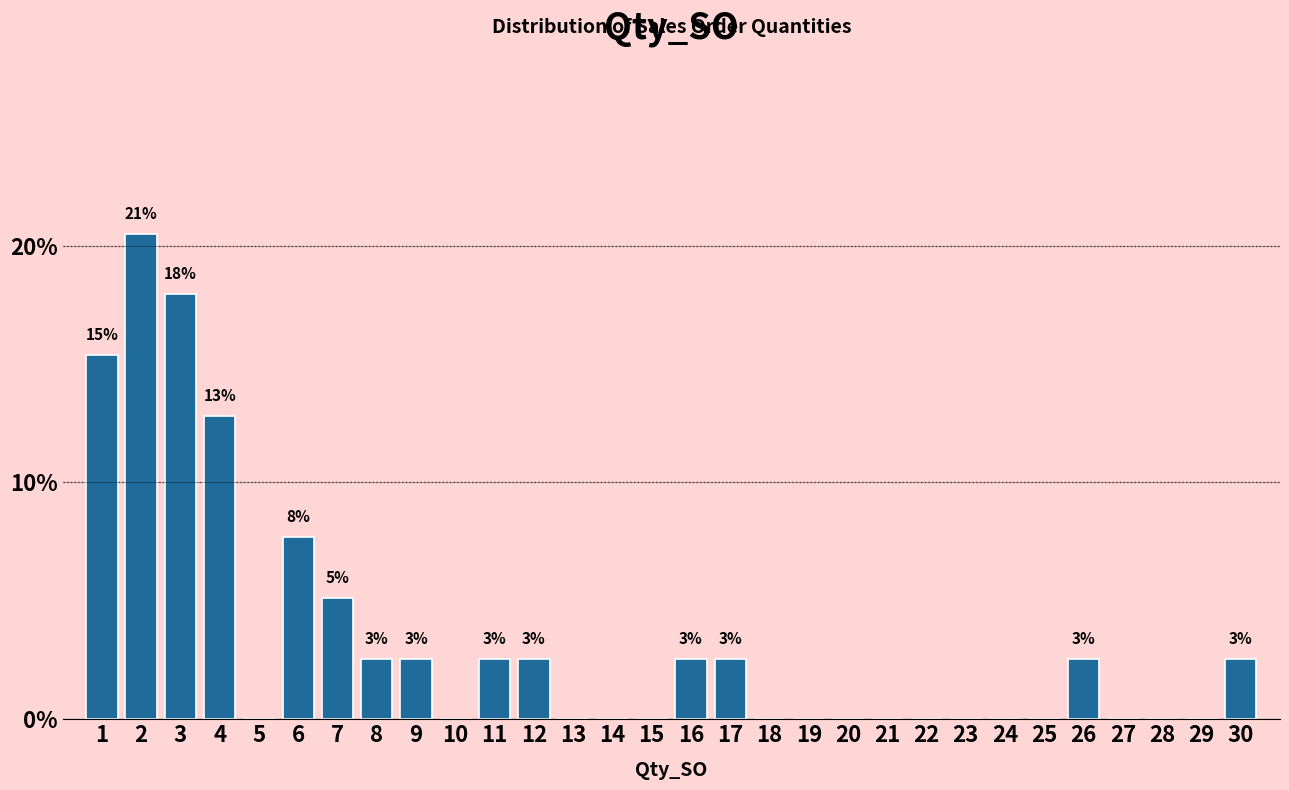

Reading left to right, extract all data points from this chart.

1=15.4	2=20.5	3=17.9	4=12.8	5=0.0	6=7.7	7=5.1	8=2.6	9=2.6	10=0.0	11=2.6	12=2.6	13=0.0	14=0.0	15=0.0	16=2.6	17=2.6	18=0.0	19=0.0	20=0.0	21=0.0	22=0.0	23=0.0	24=0.0	25=0.0	26=2.6	27=0.0	28=0.0	29=0.0	30=2.6